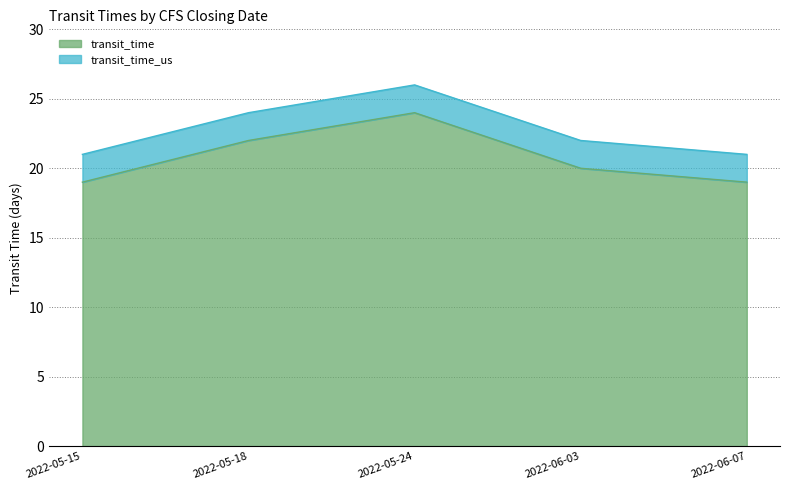

Which series has the largest total across all categories?

transit_time_us